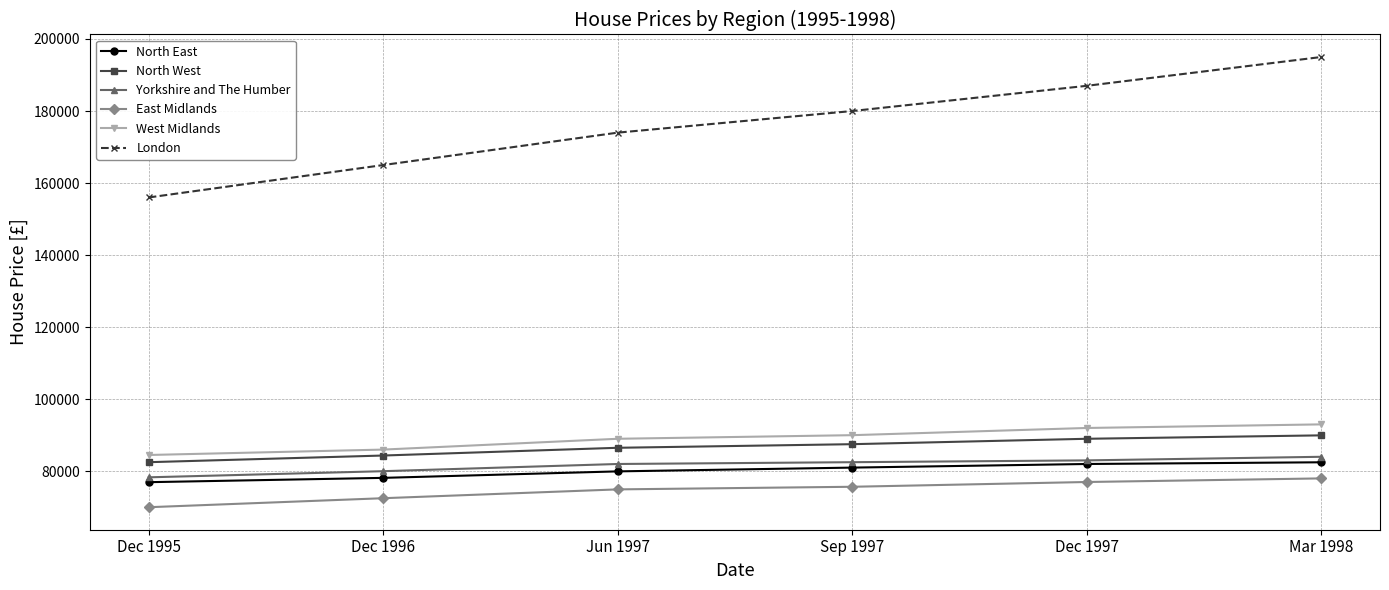

True or false: Yorkshire and The Humber and West Midlands intersect in this chart.

False